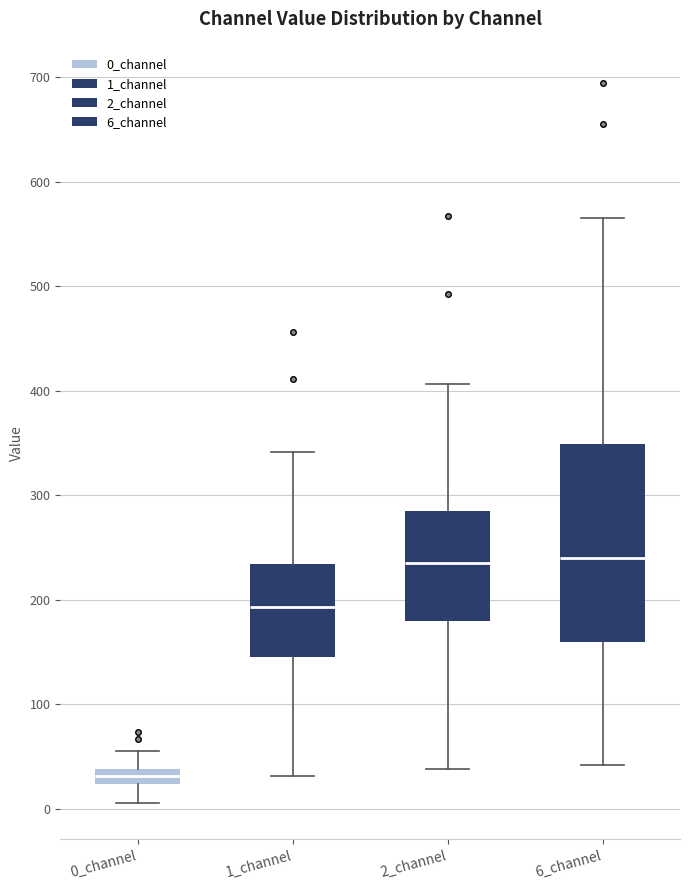

Which box is the tallest, from its lower edge to its upper edge?

6_channel